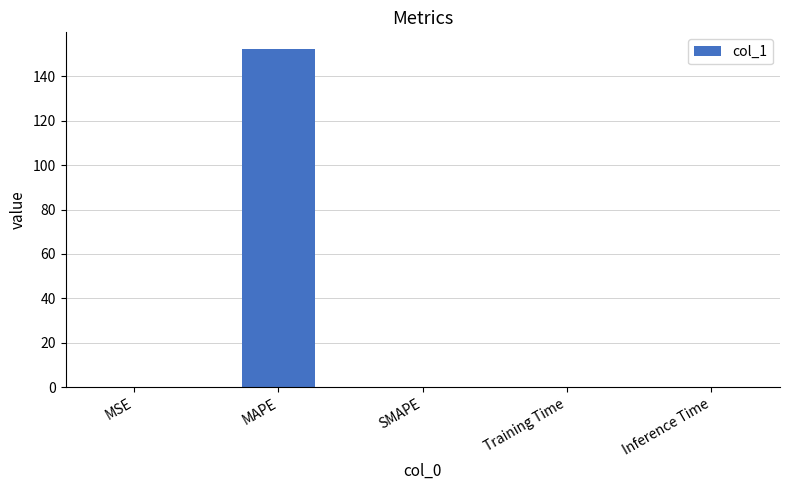

Between MAPE and Training Time, which is larger?

MAPE